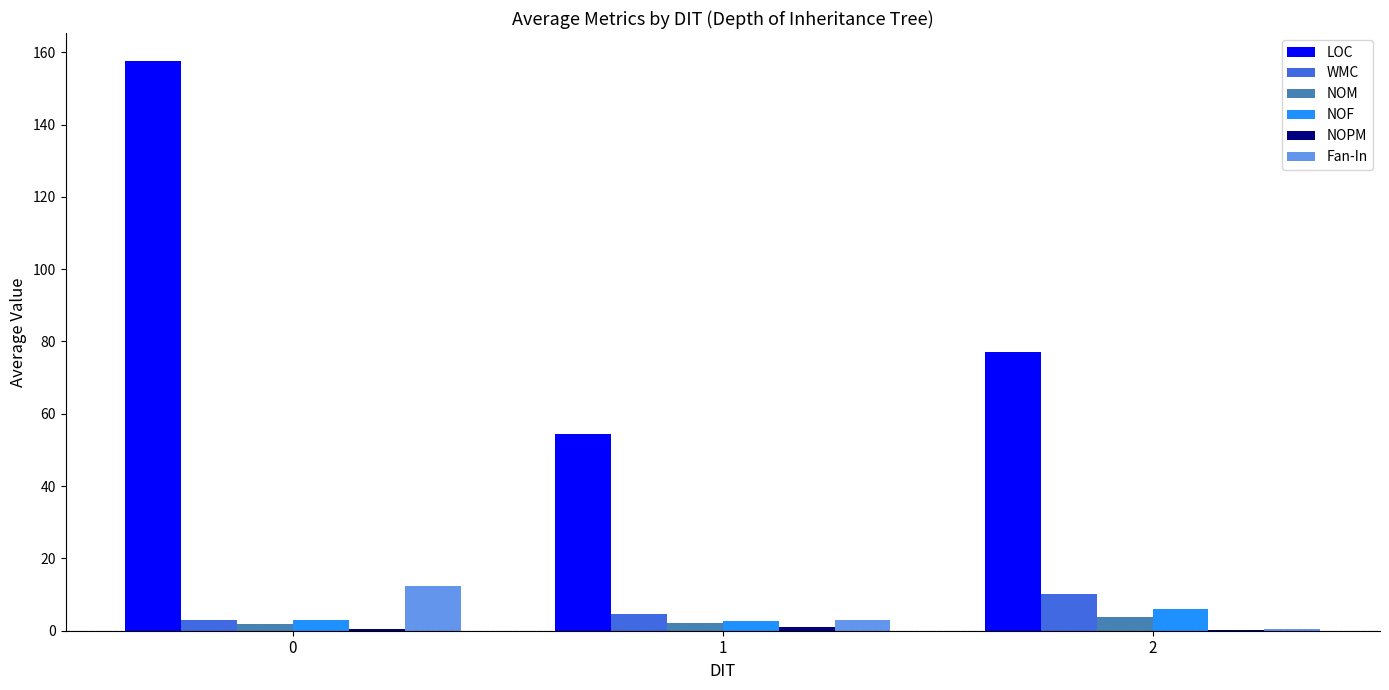

Is it true that NOF equals 2.9 at 0?

True